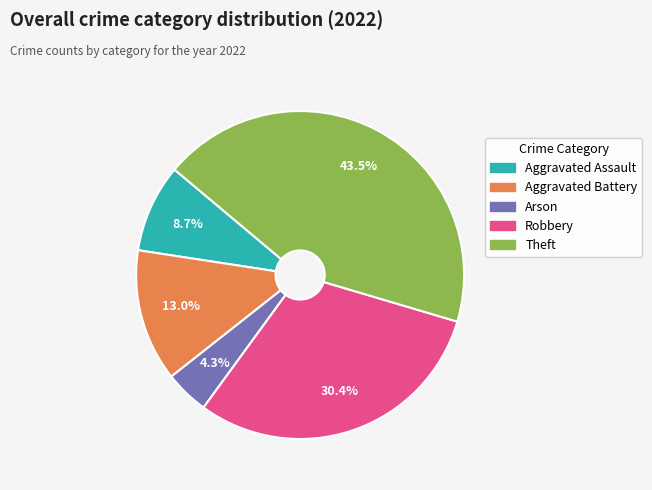

The Robbery slice represents 30% of the pie. True or false?

True